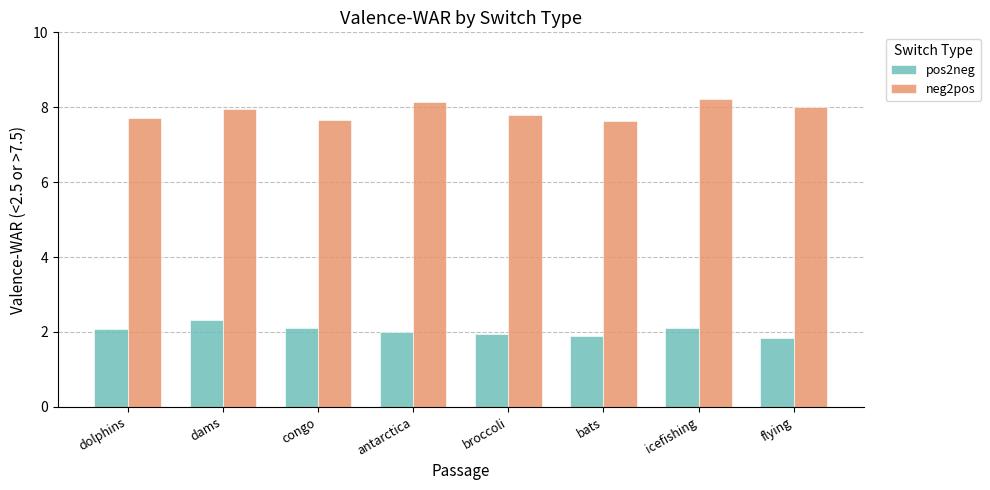

What is the total value across all series at broccoli?

9.8